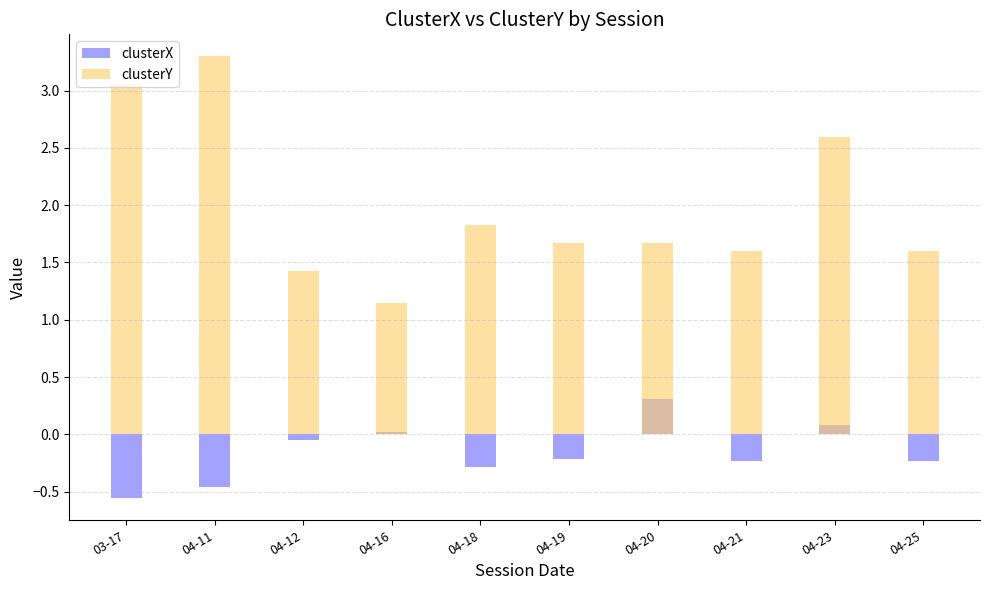

What is the value of the clusterY bar at the 10th from the left?

1.6